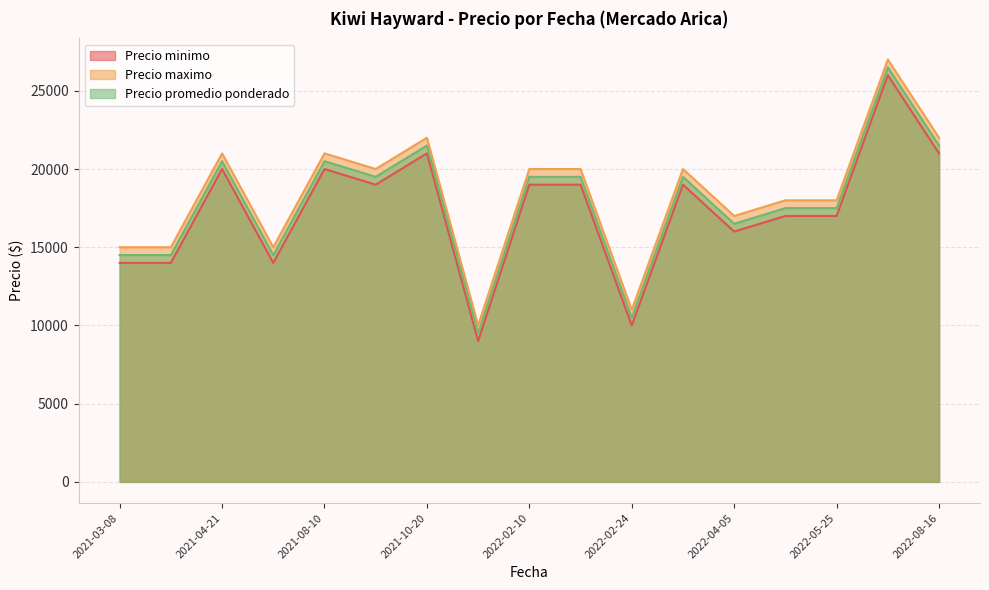

True or false: Precio maximo and Precio promedio ponderado cross at least once.

False